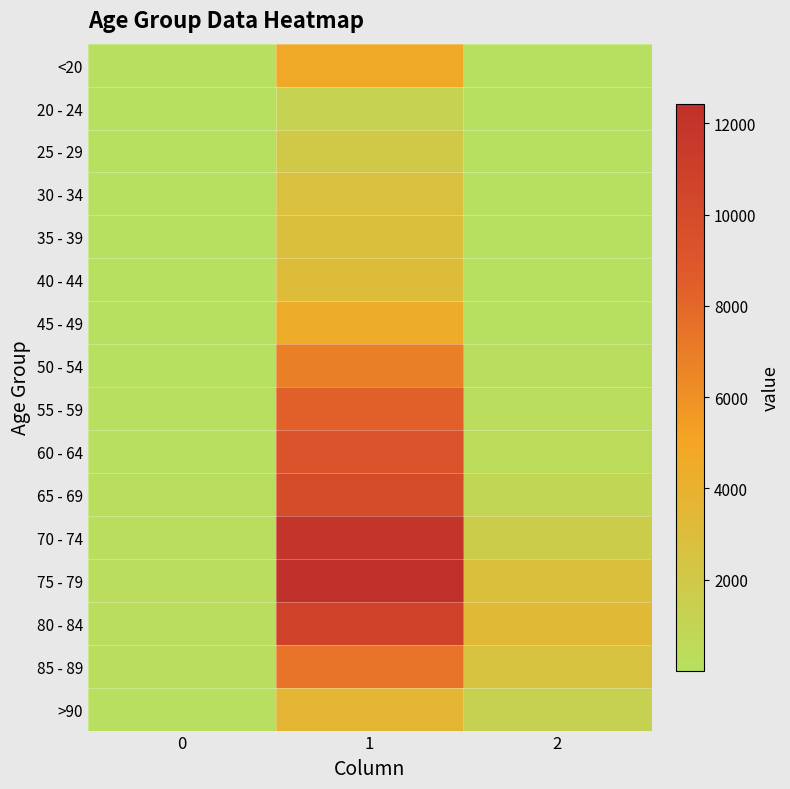

At how many categories does at least one series exceed 9951?

1